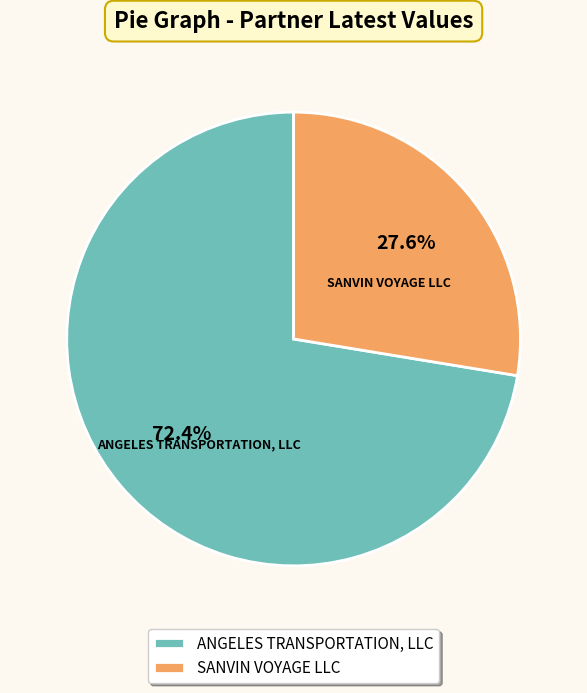

Rank the categories by value from highest to lowest.

ANGELES TRANSPORTATION, LLC, SANVIN VOYAGE LLC